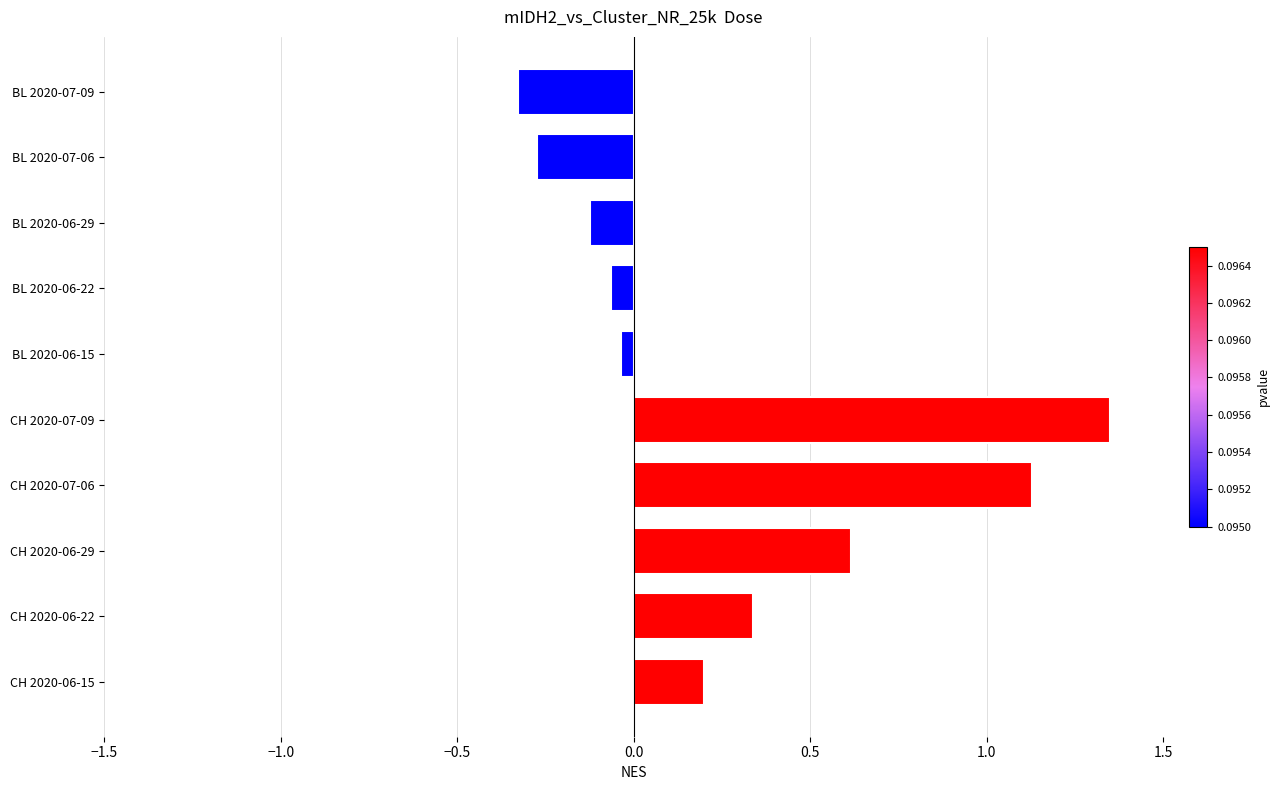

Which category has the lowest value across all series?

BL 2020-07-09